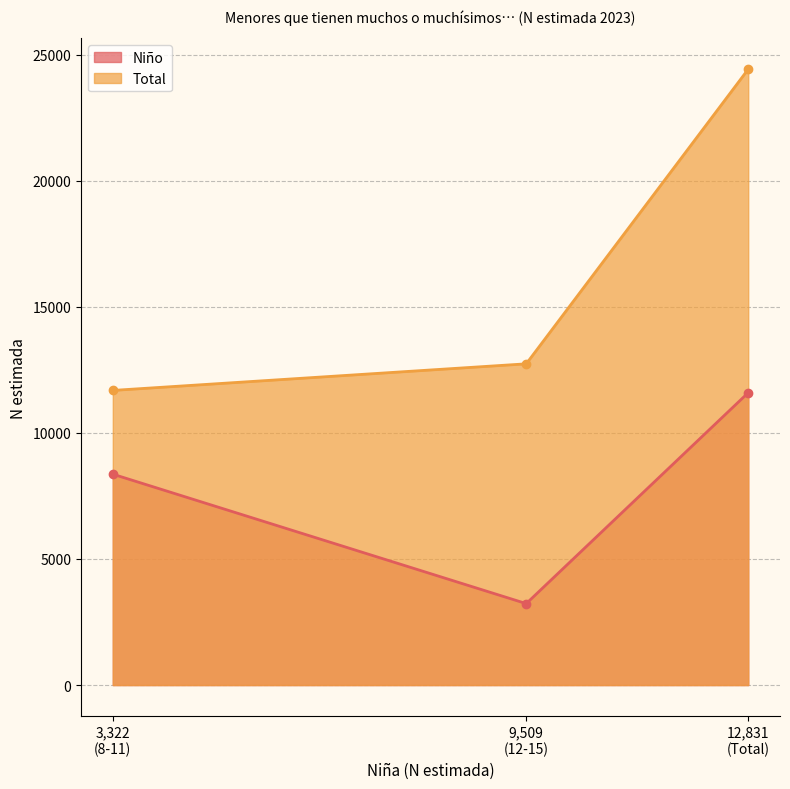

Which series has the largest total across all categories?

Total